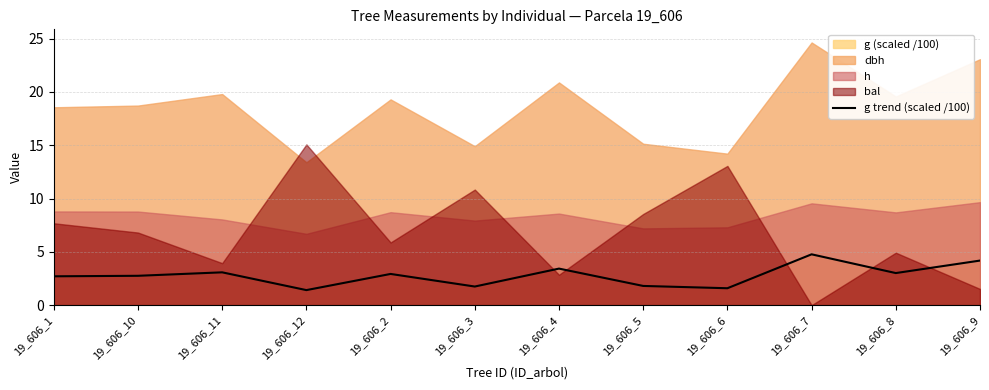

What is the value of the 10th point from the left?

4.8